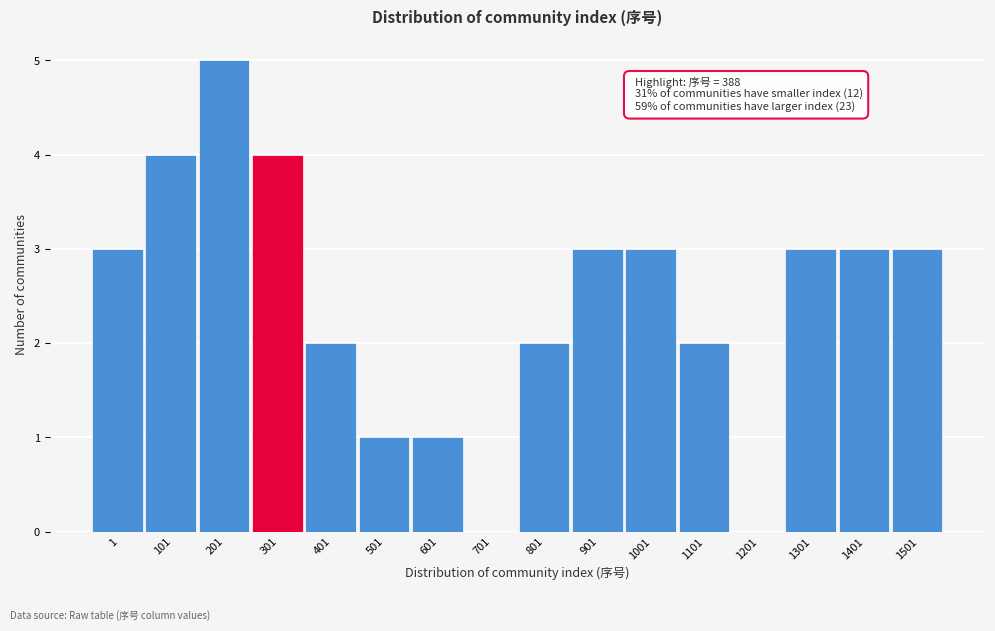

Reading right to left, transcribe all the data shown in this chart.

1501=3	1401=3	1301=3	1201=0	1101=2	1001=3	901=3	801=2	701=0	601=1	501=1	401=2	301=4	201=5	101=4	1=3